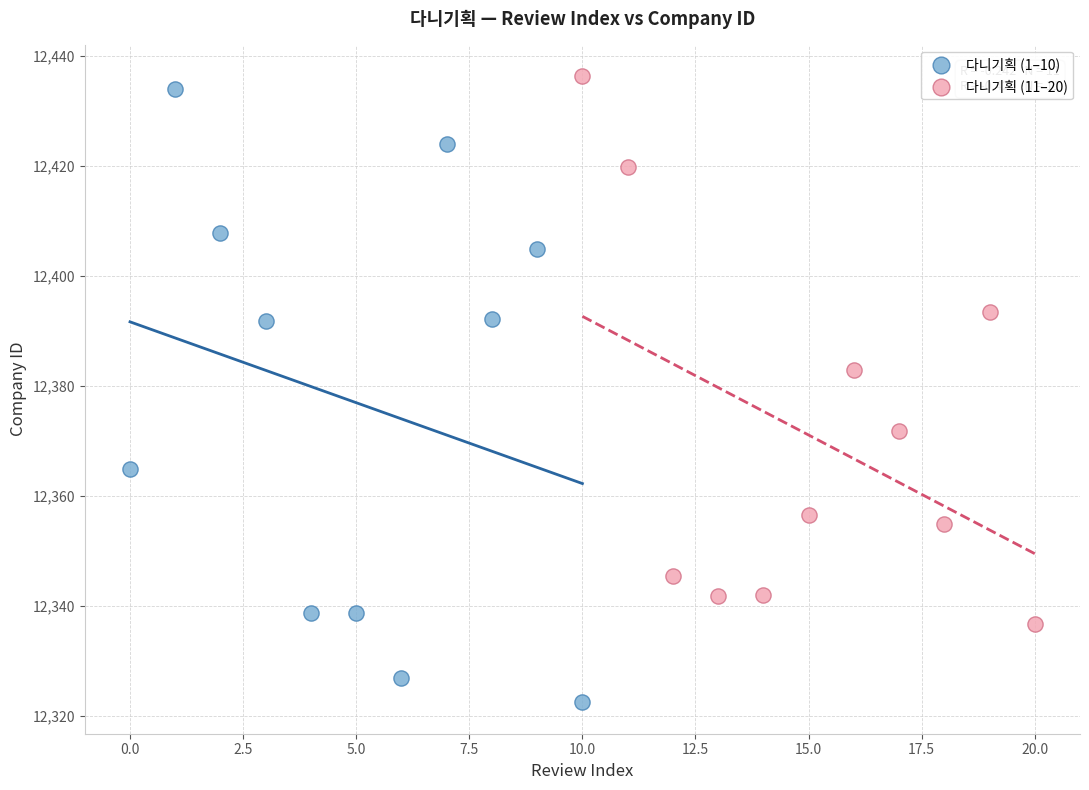

Which series contains the lowest Y value?

다니기획 (1–10)